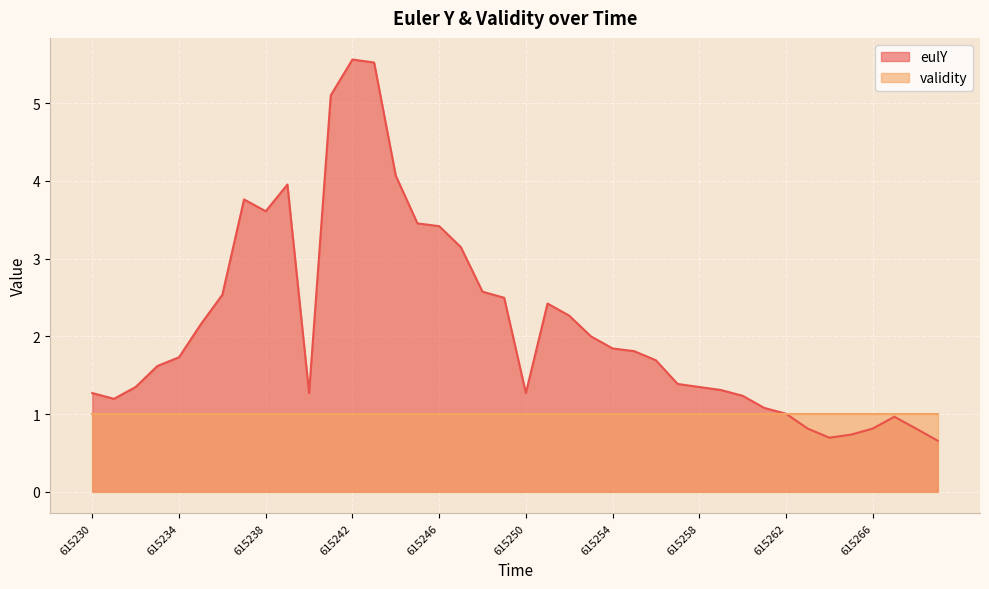

How many values are below 1?

7